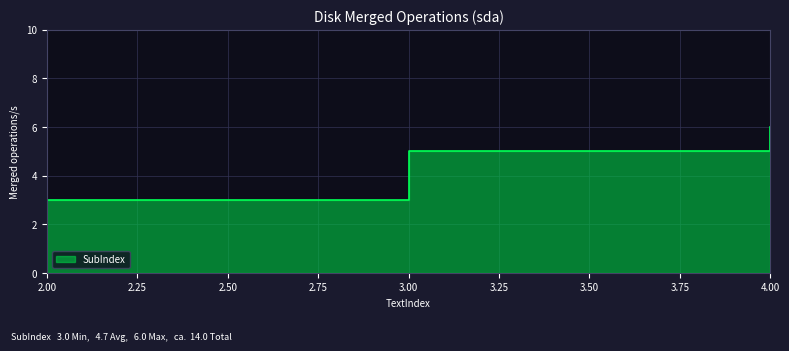

The chart shows a value of 5 at 4. True or false?

True